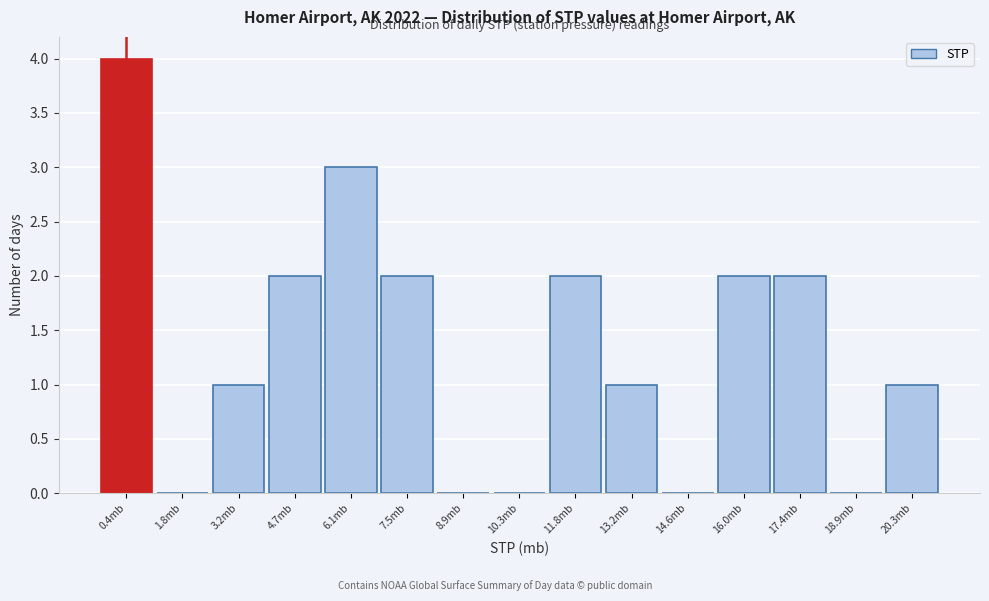

Reading left to right, transcribe all the data shown in this chart.

0.4mb=4	1.8mb=0	3.2mb=1	4.7mb=2	6.1mb=3	7.5mb=2	8.9mb=0	10.3mb=0	11.8mb=2	13.2mb=1	14.6mb=0	16.0mb=2	17.4mb=2	18.9mb=0	20.3mb=1